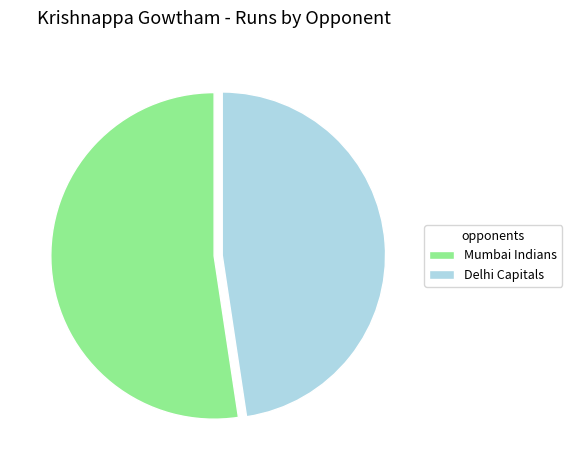

What is the smallest slice in the pie chart?

Delhi Capitals